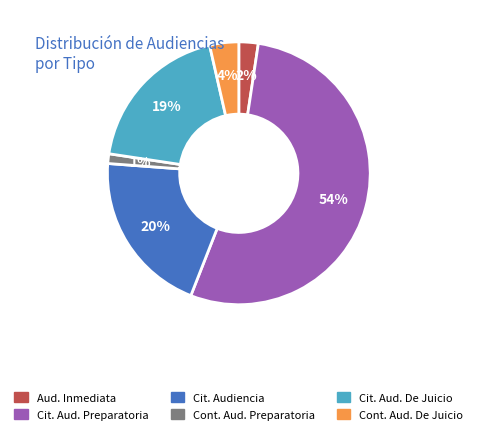

To the nearest percent, what is the average slice percentage?

17%